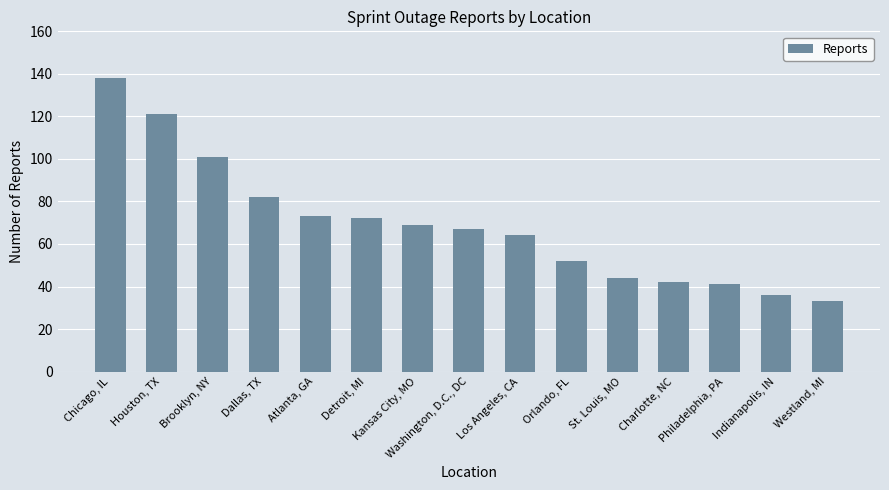

How many data points does each series have?

15